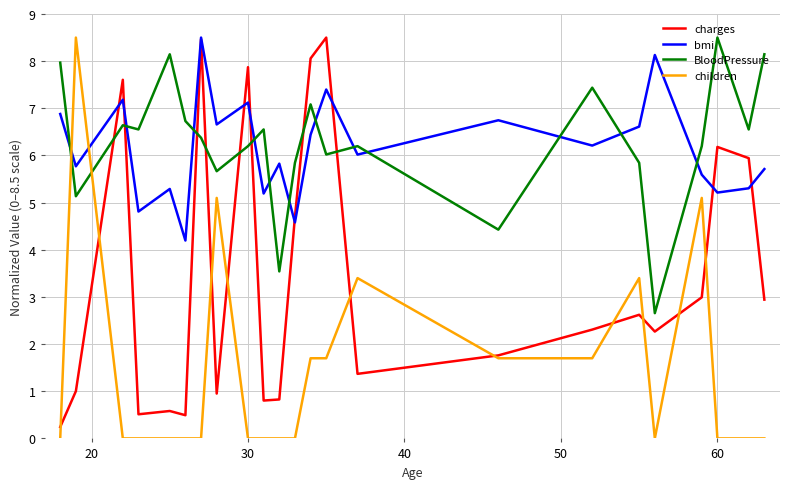

How many series are shown in this chart?

4